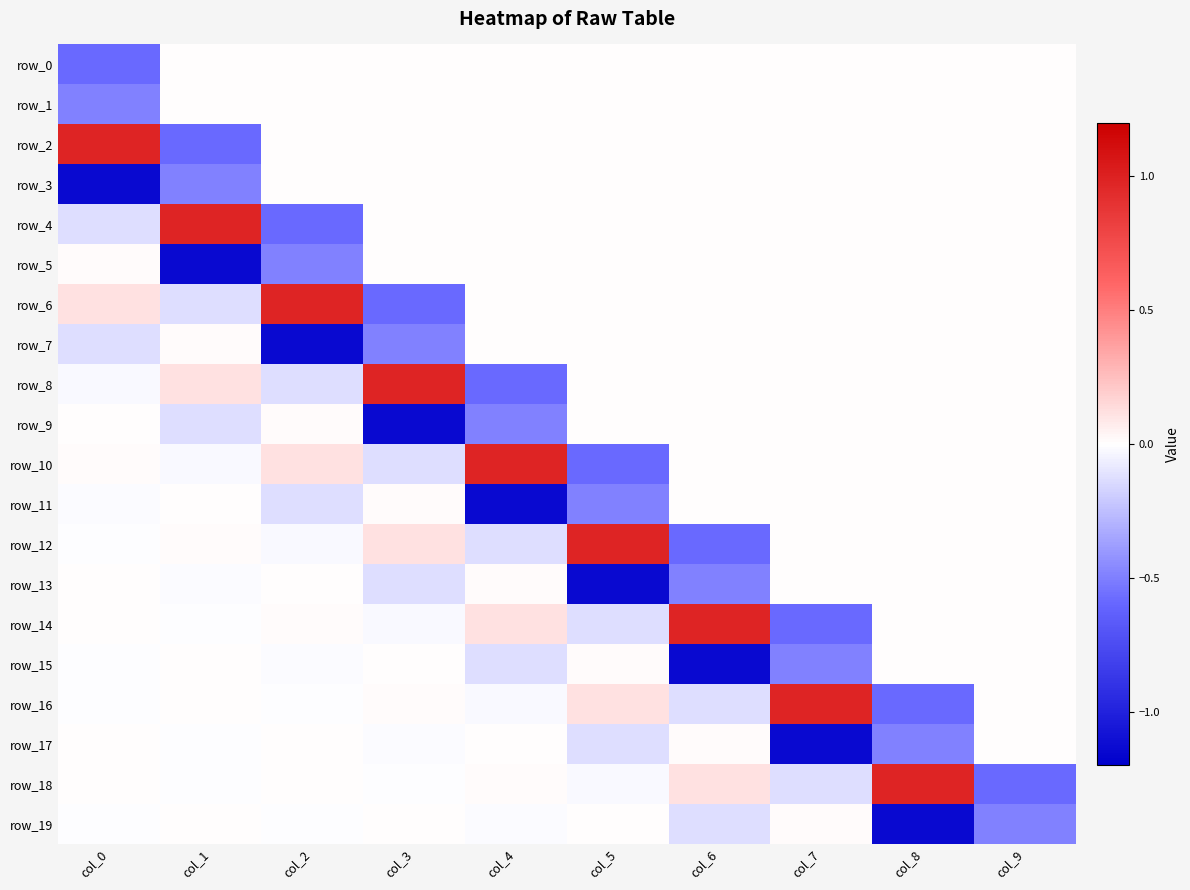

Reading left to right, extract all data points from this chart.

row_0: col_0=-0.6	col_1=0.0	col_2=0.0	col_3=0.0	col_4=0.0	col_5=0.0	col_6=0.0	col_7=0.0	col_8=0.0	col_9=0.0
row_1: col_0=-0.5	col_1=0.0	col_2=0.0	col_3=0.0	col_4=0.0	col_5=0.0	col_6=0.0	col_7=0.0	col_8=0.0	col_9=0.0
row_2: col_0=1.0	col_1=-0.6	col_2=0.0	col_3=0.0	col_4=0.0	col_5=0.0	col_6=0.0	col_7=0.0	col_8=0.0	col_9=0.0
row_3: col_0=-1.1	col_1=-0.5	col_2=0.0	col_3=0.0	col_4=0.0	col_5=0.0	col_6=0.0	col_7=0.0	col_8=0.0	col_9=0.0
row_4: col_0=-0.1	col_1=1.0	col_2=-0.6	col_3=0.0	col_4=0.0	col_5=0.0	col_6=0.0	col_7=0.0	col_8=0.0	col_9=0.0
row_5: col_0=0.0	col_1=-1.1	col_2=-0.5	col_3=0.0	col_4=0.0	col_5=0.0	col_6=0.0	col_7=0.0	col_8=0.0	col_9=0.0
row_6: col_0=0.1	col_1=-0.1	col_2=1.0	col_3=-0.6	col_4=0.0	col_5=0.0	col_6=0.0	col_7=0.0	col_8=0.0	col_9=0.0
row_7: col_0=-0.1	col_1=0.0	col_2=-1.1	col_3=-0.5	col_4=0.0	col_5=0.0	col_6=0.0	col_7=0.0	col_8=0.0	col_9=0.0
row_8: col_0=-0.0	col_1=0.1	col_2=-0.1	col_3=1.0	col_4=-0.6	col_5=0.0	col_6=0.0	col_7=0.0	col_8=0.0	col_9=0.0
row_9: col_0=0.0	col_1=-0.1	col_2=0.0	col_3=-1.1	col_4=-0.5	col_5=0.0	col_6=0.0	col_7=0.0	col_8=0.0	col_9=0.0
row_10: col_0=0.0	col_1=-0.0	col_2=0.1	col_3=-0.1	col_4=1.0	col_5=-0.6	col_6=0.0	col_7=0.0	col_8=0.0	col_9=0.0
row_11: col_0=-0.0	col_1=0.0	col_2=-0.1	col_3=0.0	col_4=-1.1	col_5=-0.5	col_6=0.0	col_7=0.0	col_8=0.0	col_9=0.0
row_12: col_0=-0.0	col_1=0.0	col_2=-0.0	col_3=0.1	col_4=-0.1	col_5=1.0	col_6=-0.6	col_7=0.0	col_8=0.0	col_9=0.0
row_13: col_0=0.0	col_1=-0.0	col_2=0.0	col_3=-0.1	col_4=0.0	col_5=-1.1	col_6=-0.5	col_7=0.0	col_8=0.0	col_9=0.0
row_14: col_0=0.0	col_1=-0.0	col_2=0.0	col_3=-0.0	col_4=0.1	col_5=-0.1	col_6=1.0	col_7=-0.6	col_8=0.0	col_9=0.0
row_15: col_0=-0.0	col_1=0.0	col_2=-0.0	col_3=0.0	col_4=-0.1	col_5=0.0	col_6=-1.1	col_7=-0.5	col_8=0.0	col_9=0.0
row_16: col_0=-0.0	col_1=0.0	col_2=-0.0	col_3=0.0	col_4=-0.0	col_5=0.1	col_6=-0.1	col_7=1.0	col_8=-0.6	col_9=0.0
row_17: col_0=0.0	col_1=-0.0	col_2=0.0	col_3=-0.0	col_4=0.0	col_5=-0.1	col_6=0.0	col_7=-1.1	col_8=-0.5	col_9=0.0
row_18: col_0=0.0	col_1=-0.0	col_2=0.0	col_3=-0.0	col_4=0.0	col_5=-0.0	col_6=0.1	col_7=-0.1	col_8=1.0	col_9=-0.6
row_19: col_0=-0.0	col_1=0.0	col_2=-0.0	col_3=0.0	col_4=-0.0	col_5=0.0	col_6=-0.1	col_7=0.0	col_8=-1.1	col_9=-0.5